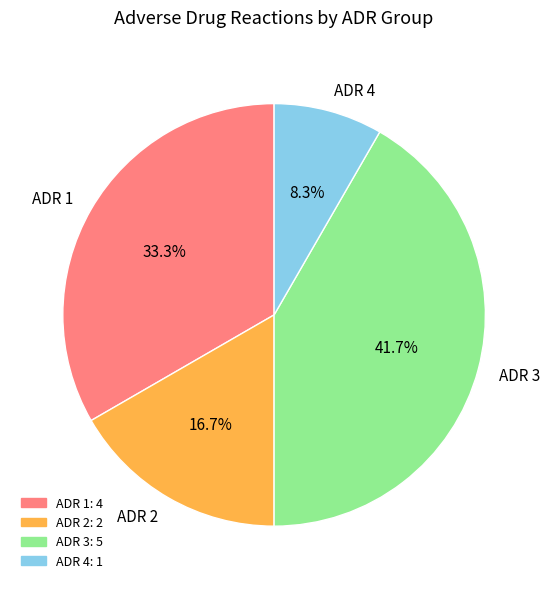

The ADR 3 slice represents 42% of the pie. True or false?

True